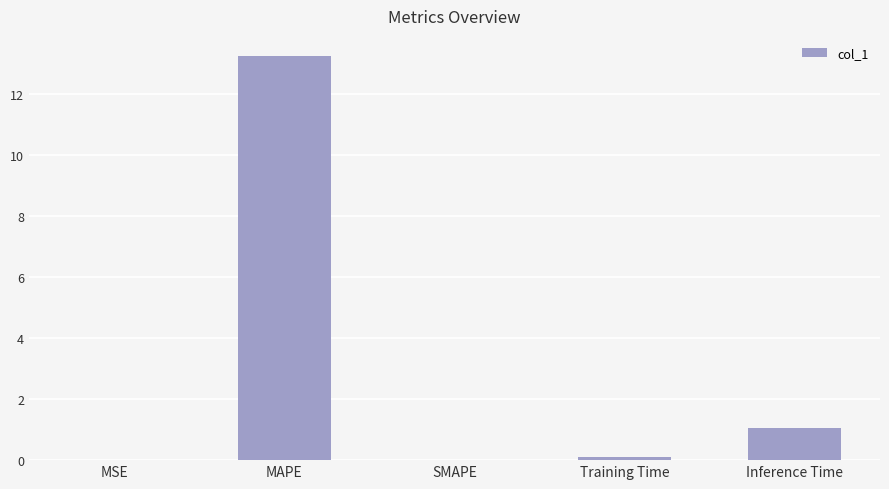

What is the sum of all values?

14.4